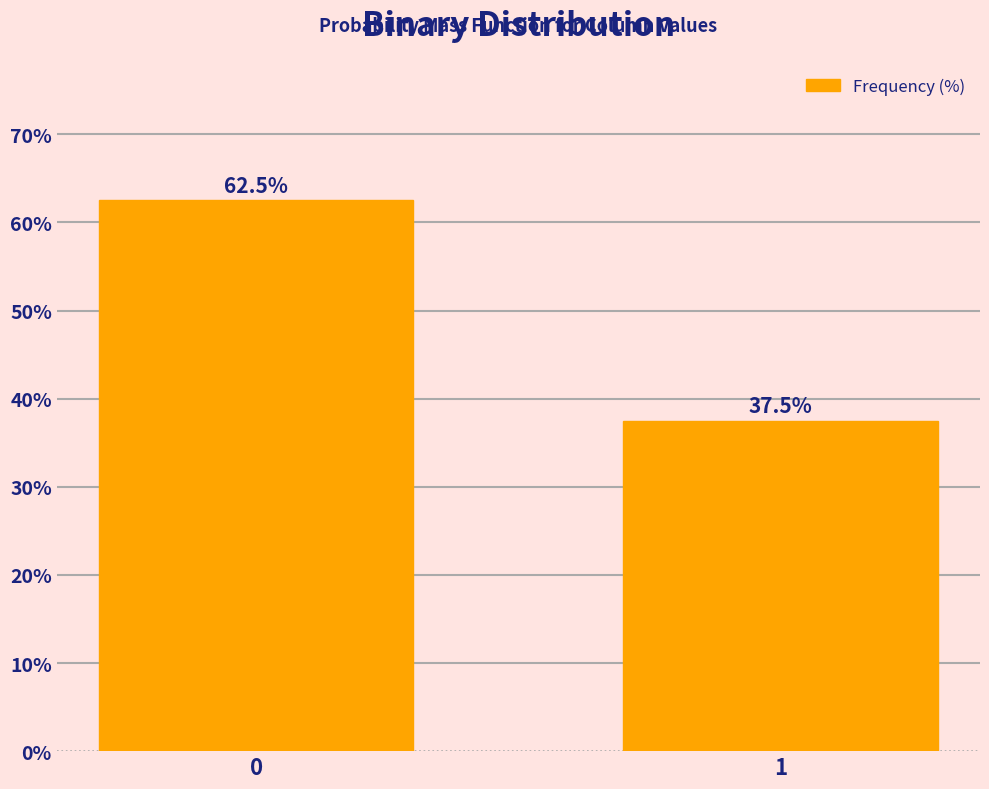

Reading left to right, list all the values displayed in this chart.

62.5	37.5